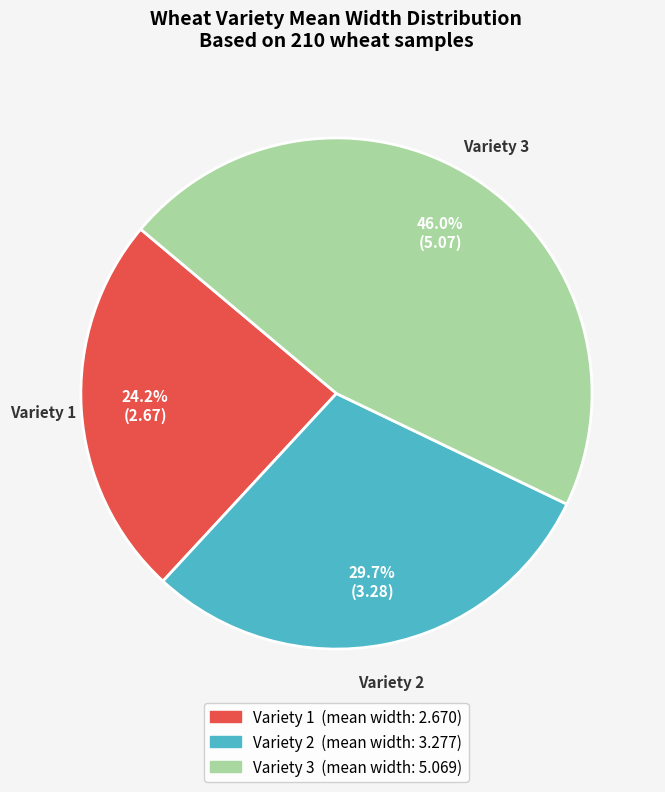

Is there any slice that represents more than half of the pie?

No